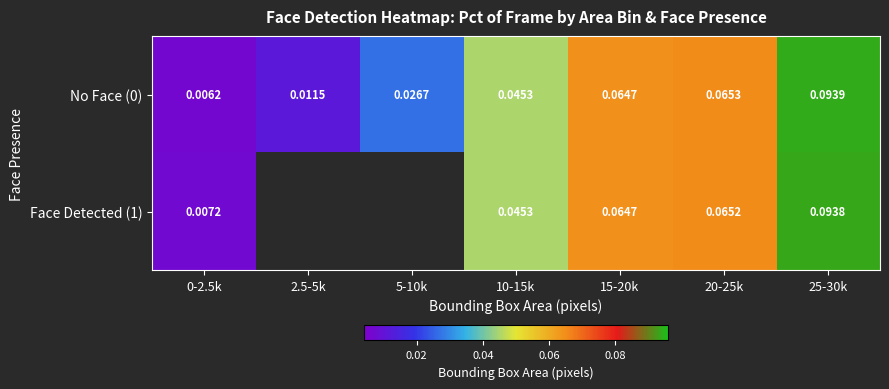

Is the value of Face Detected (1) at 15-20k greater than the value of No Face (0) at 10-15k?

Yes